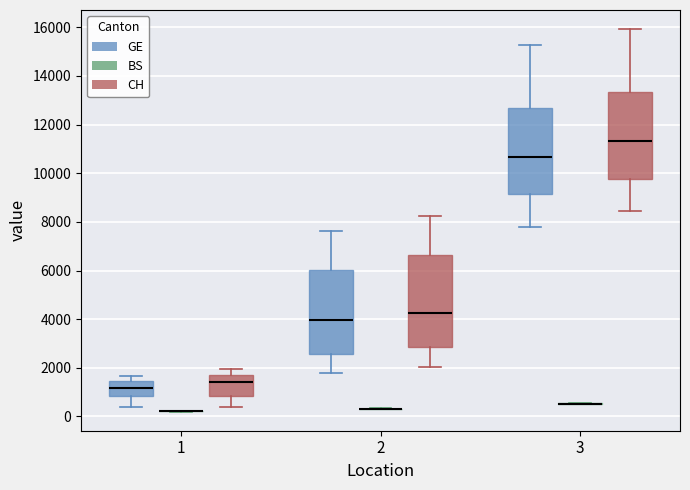

Where does the median line of the box for 3 (GE) sit on the y-axis? The values are not printed on the chart, so give them approximately, as read against the axis.

10600